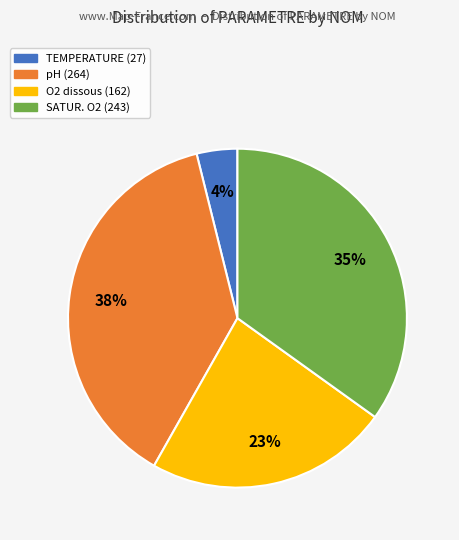

Approximately how many times larger is the value at SATUR. O2 (243) compared to pH (264)?

0.9